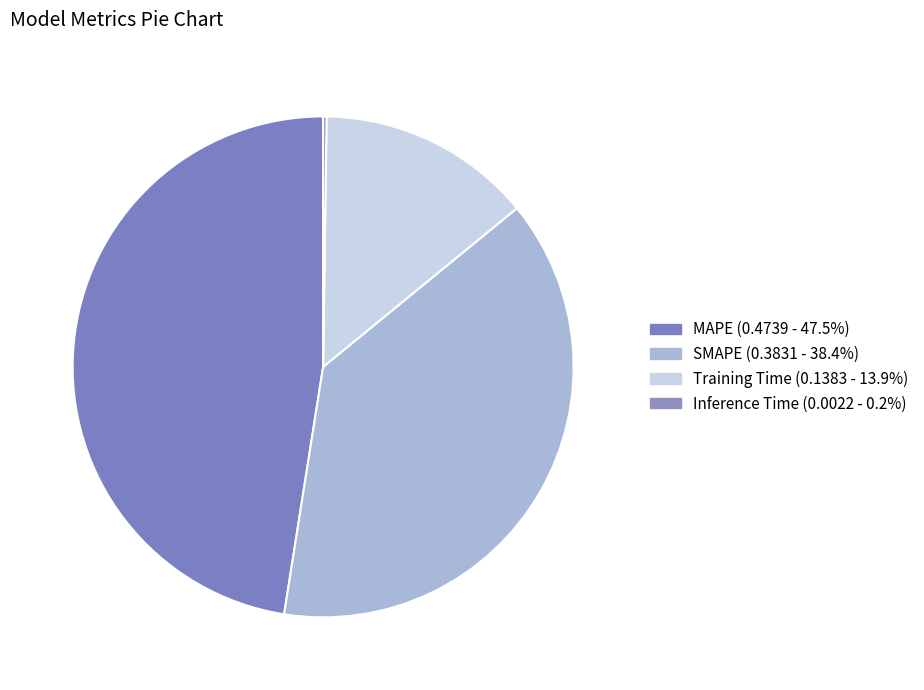

Count the number of slices in the pie.

4